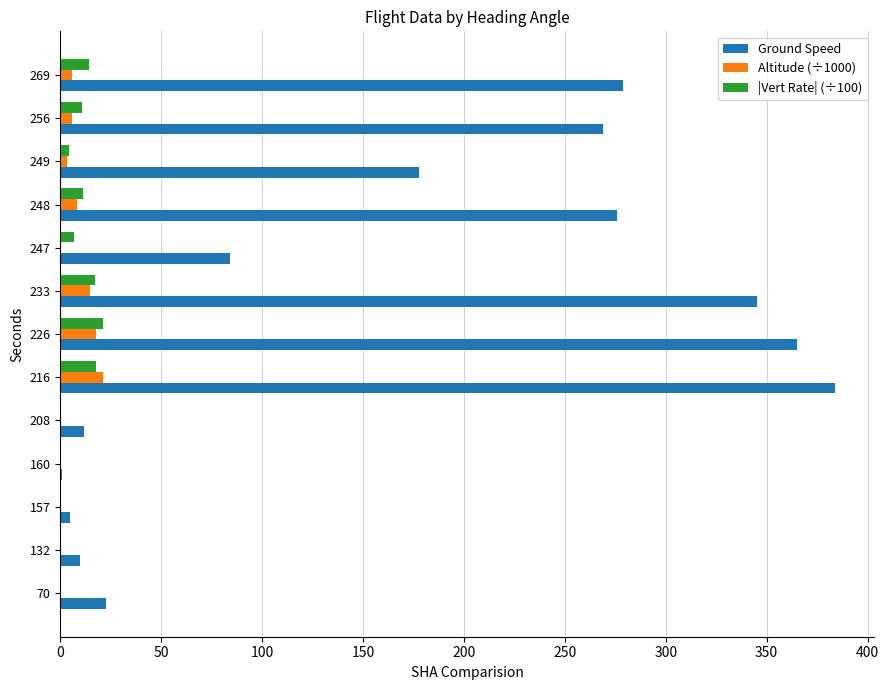

What is the maximum value for Ground Speed?

384.0